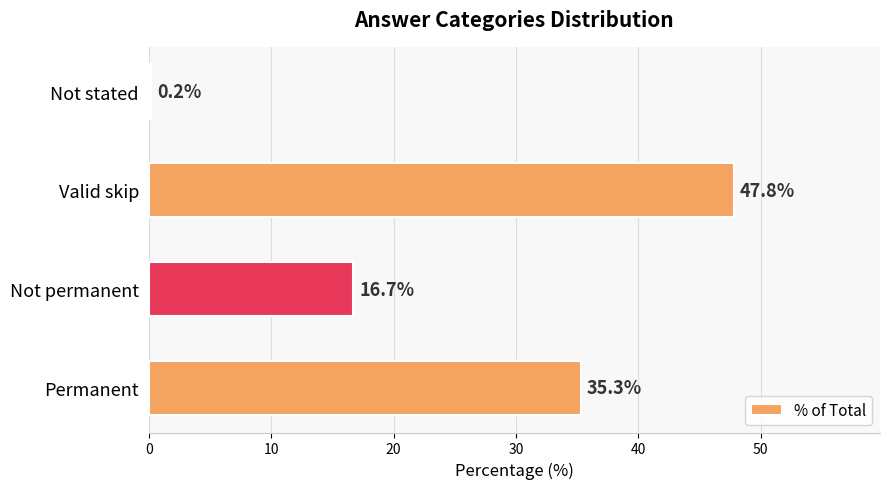

The value at Not permanent is 16.7. True or false?

True